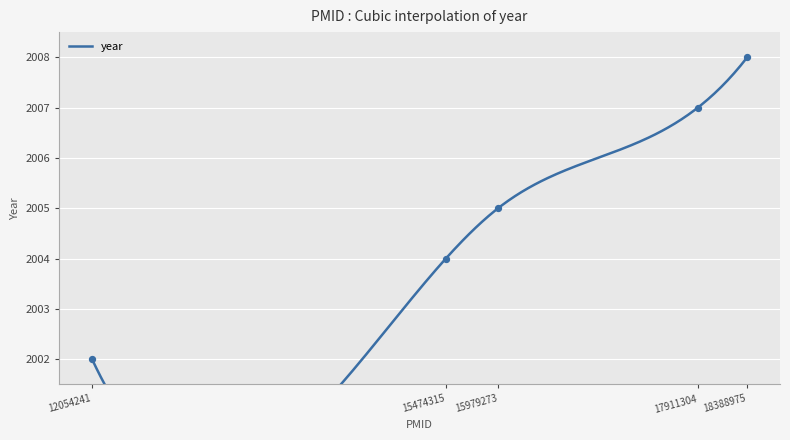

What is the ratio of the value at 15979273 to the value at 15474315?

1.0